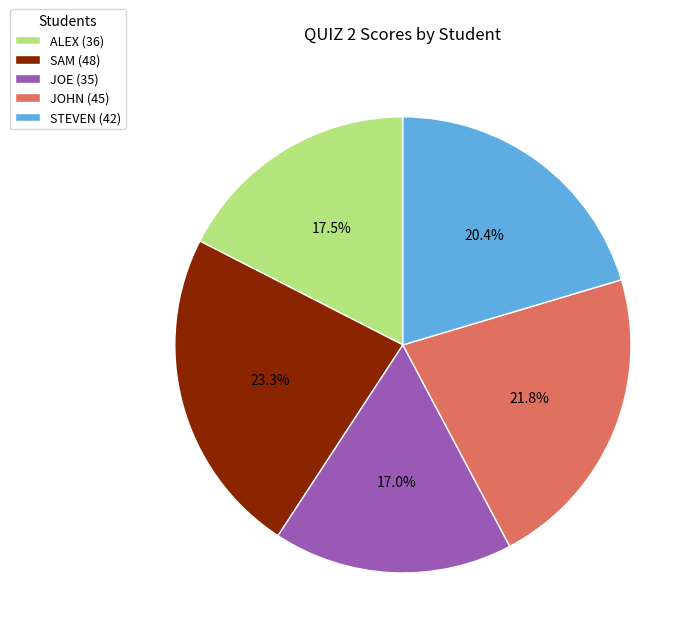

To the nearest percent, what is the difference between the ALEX and SAM slice percentages?

6%